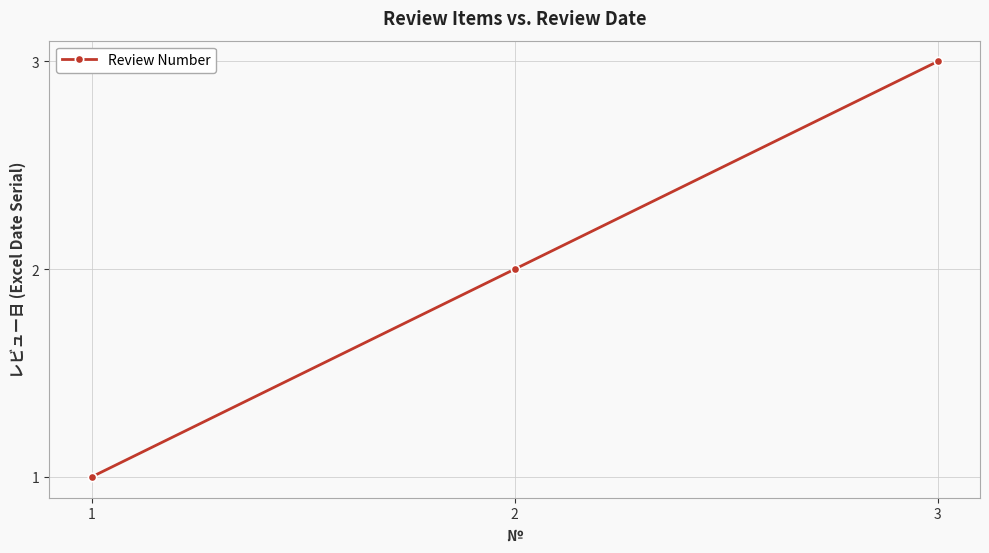

What is the greatest value displayed?

3